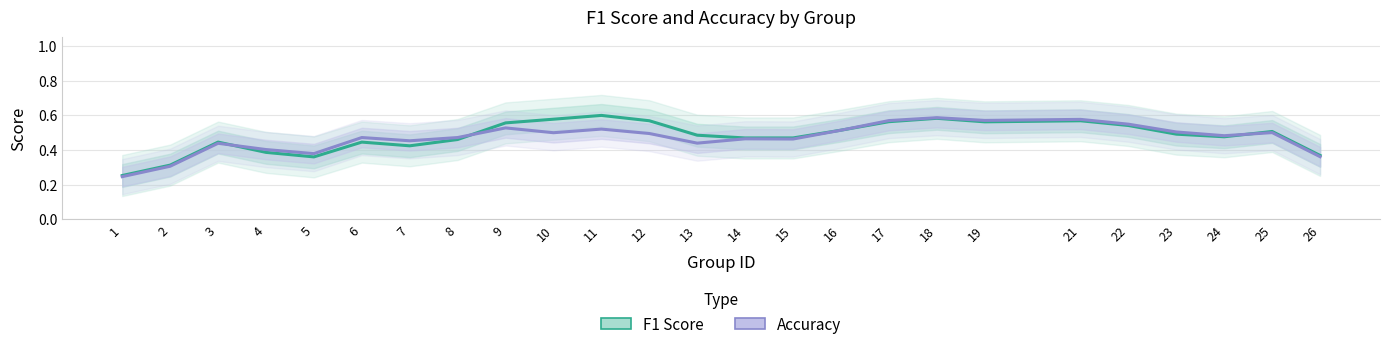

Which has a higher value, 24 or 25?

25